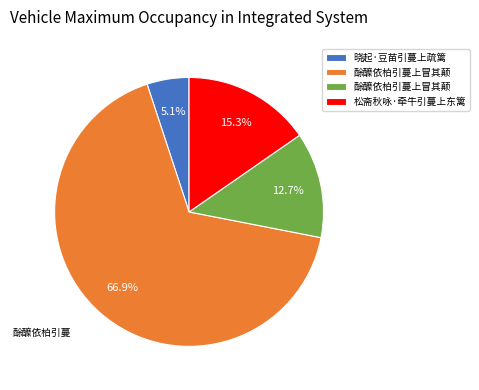

Does any single category account for the majority?

Yes